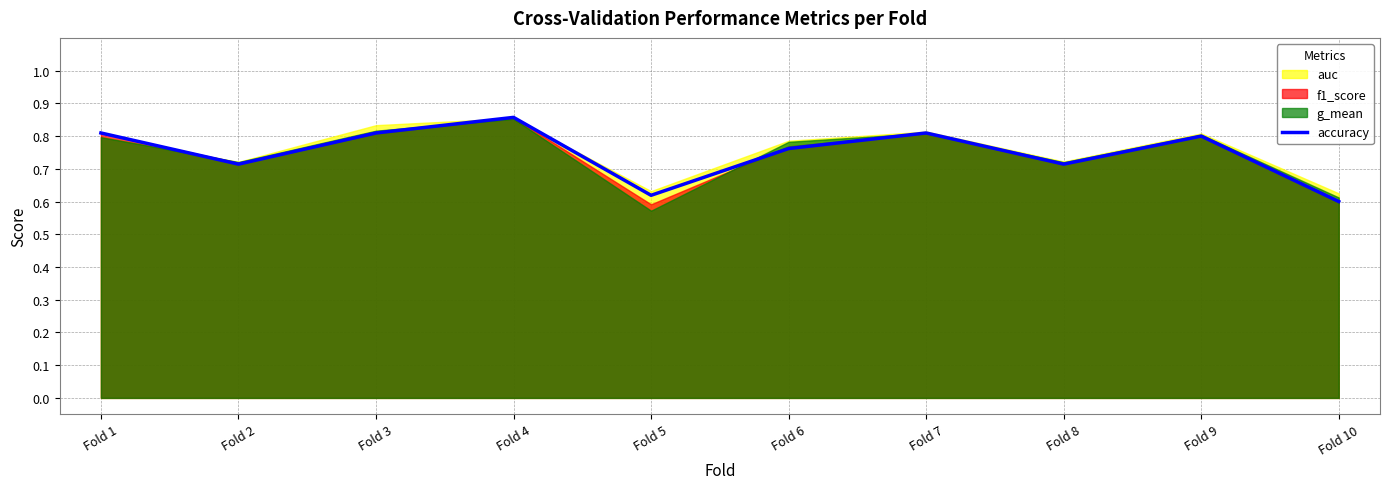

Reading right to left, list all the values displayed in this chart.

Fold 10=0.6	Fold 9=0.8	Fold 8=0.7	Fold 7=0.8	Fold 6=0.8	Fold 5=0.6	Fold 4=0.9	Fold 3=0.8	Fold 2=0.7	Fold 1=0.8